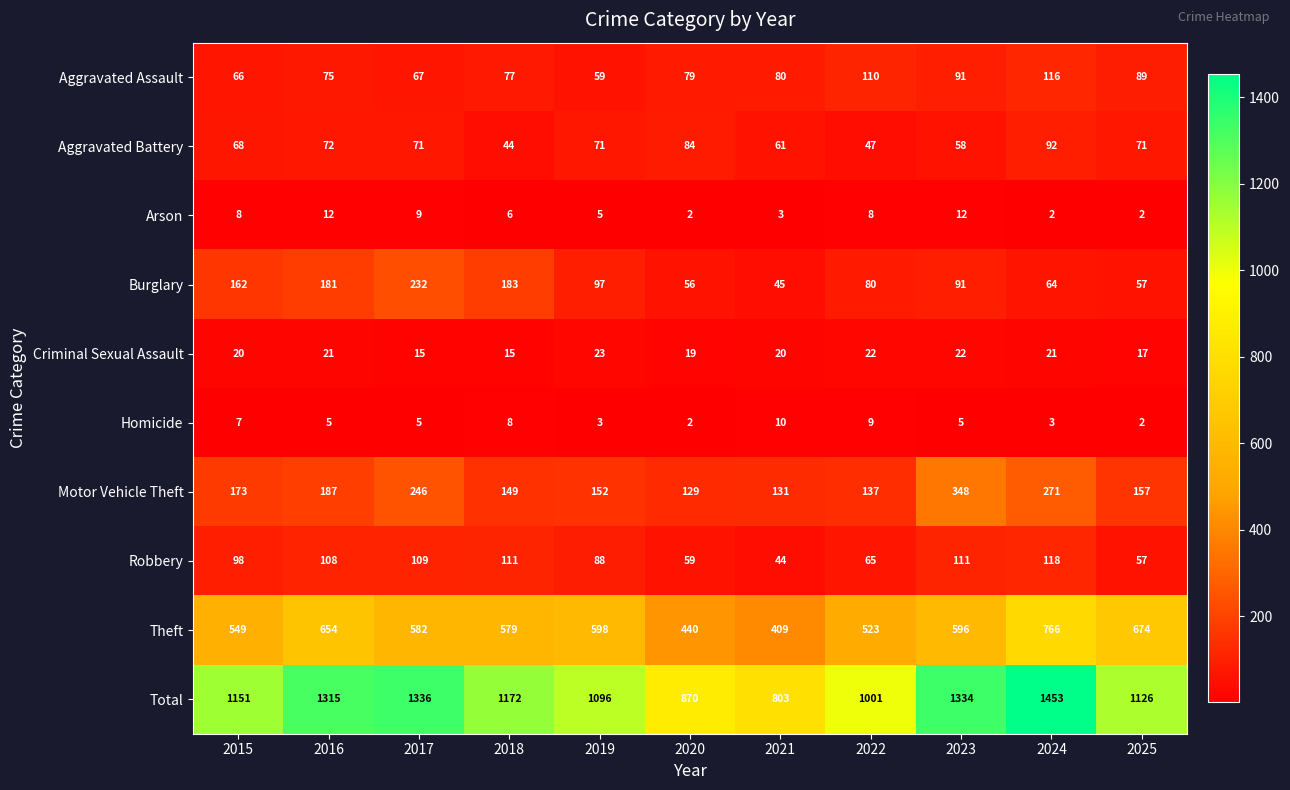

Rank the series by their maximum value, from highest to lowest.

Total, Theft, Motor Vehicle Theft, Burglary, Robbery, Aggravated Assault, Aggravated Battery, Criminal Sexual Assault, Arson, Homicide